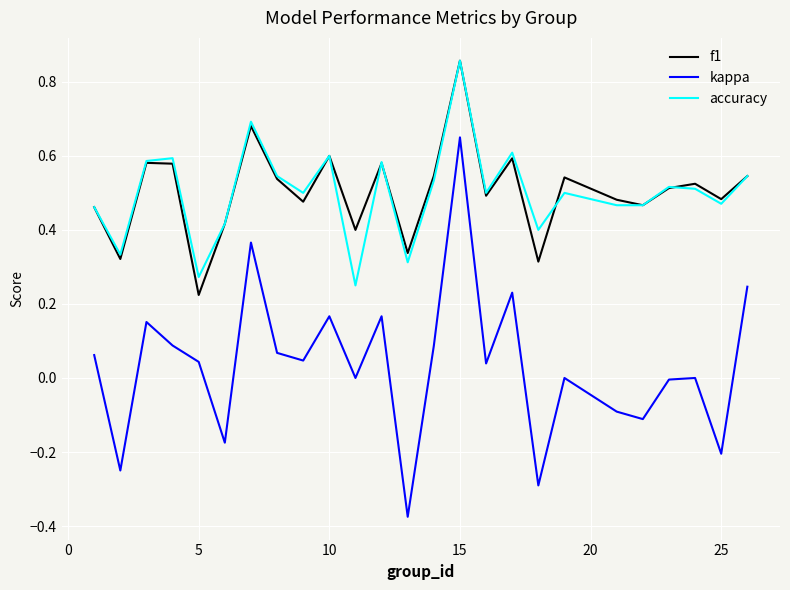

Which series has the widest spread of values?

kappa